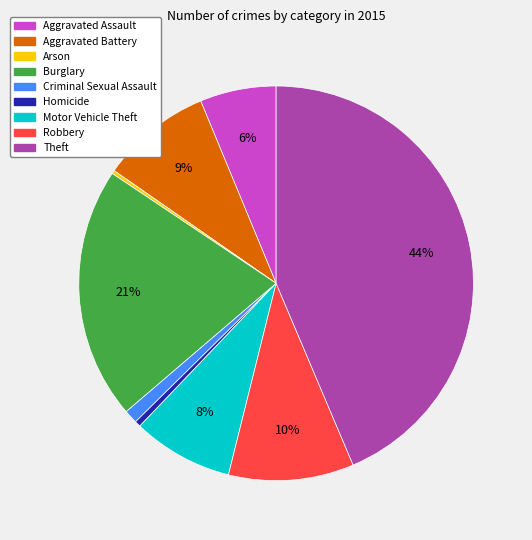

To the nearest percent, what portion does Aggravated Assault represent?

6%